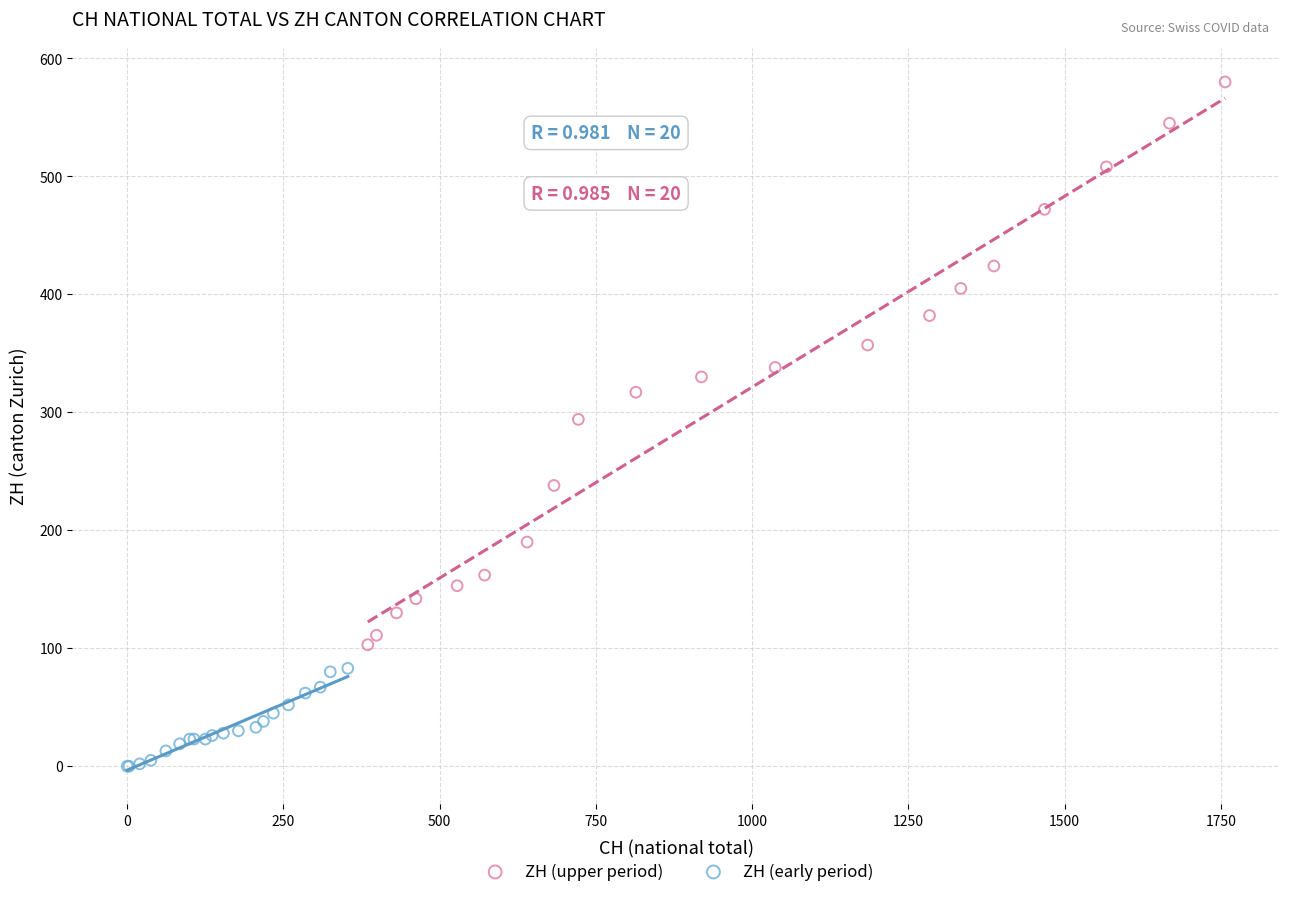

Which series has the largest Y range (max minus min)?

ZH (upper period)